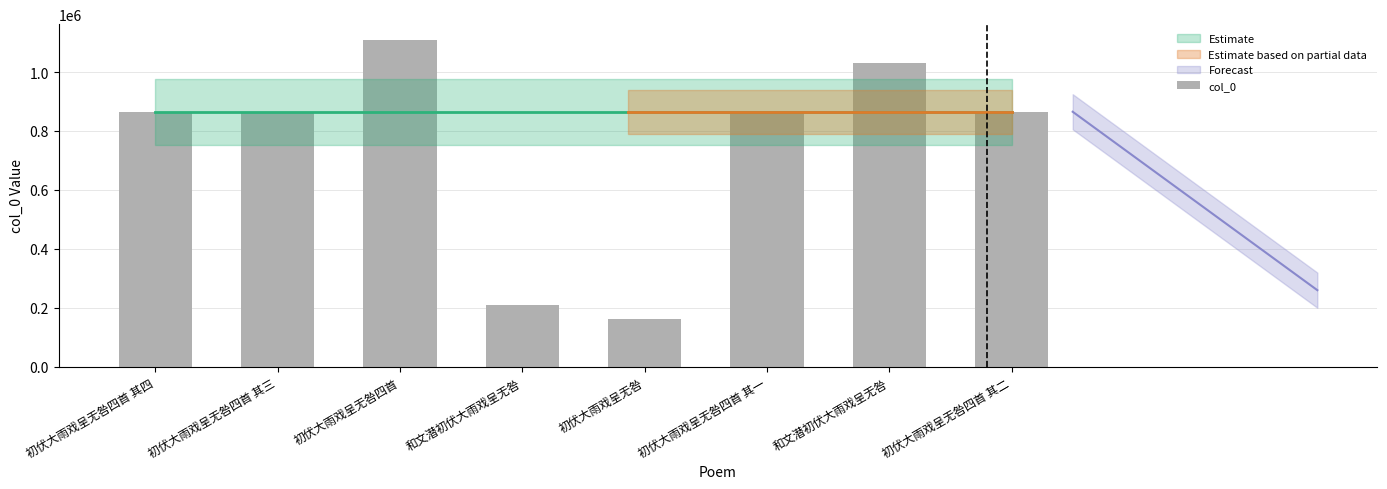

What is the difference between the maximum and minimum values?

945112